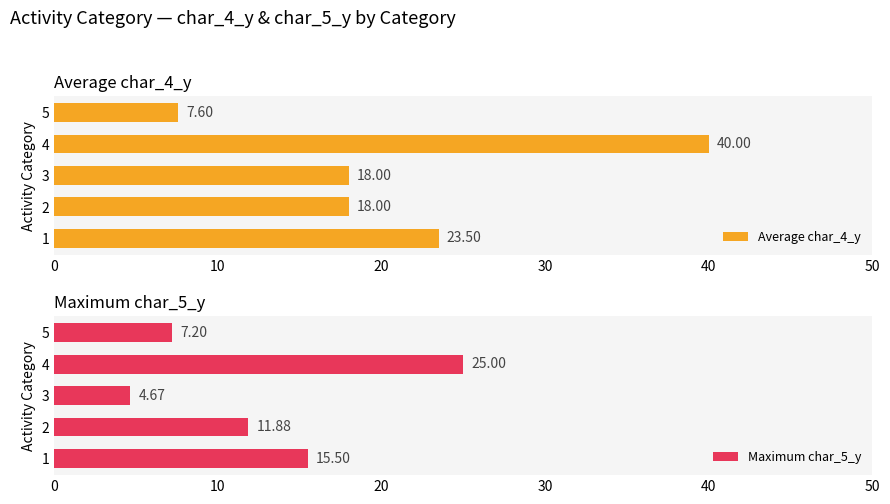

Which series has the largest range (max minus min)?

Average char_4_y